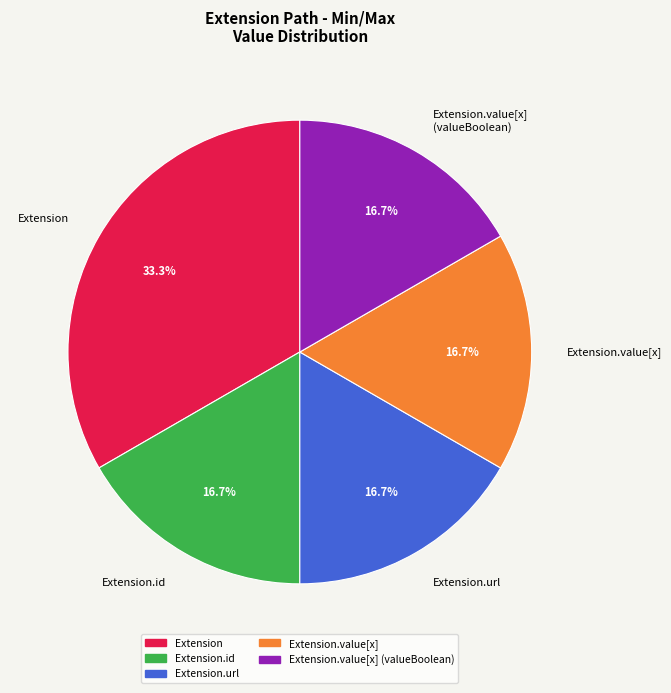

Which slice is the largest?

Extension